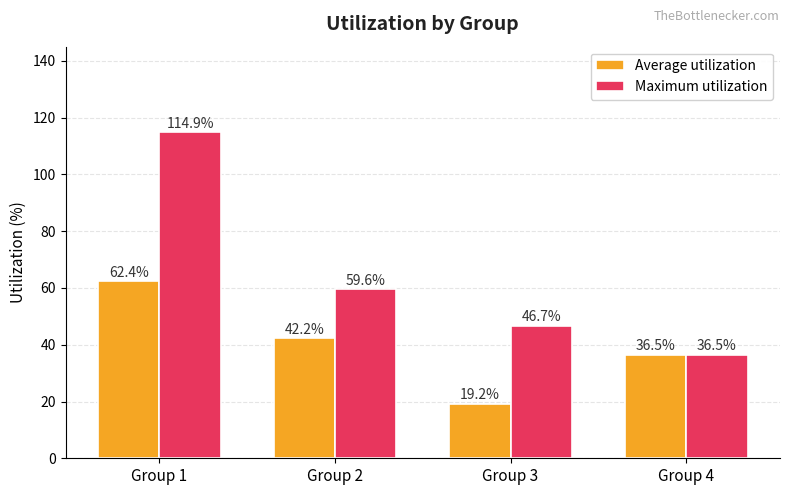

Reading left to right, transcribe all the data shown in this chart.

Average utilization: 62.4	42.2	19.2	36.5
Maximum utilization: 114.9	59.6	46.7	36.5